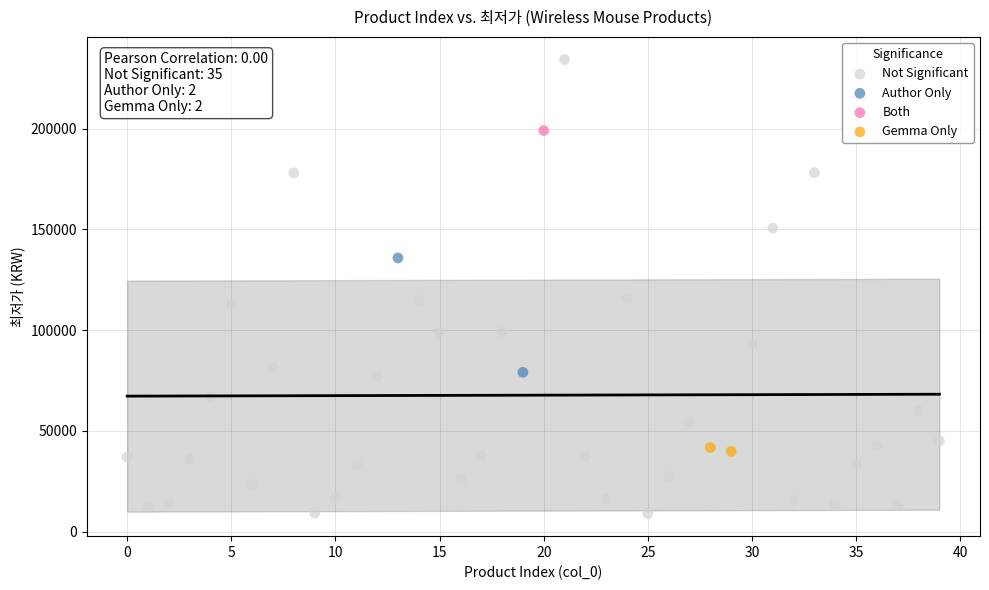

Which series reaches the maximum Y coordinate?

Not Significant